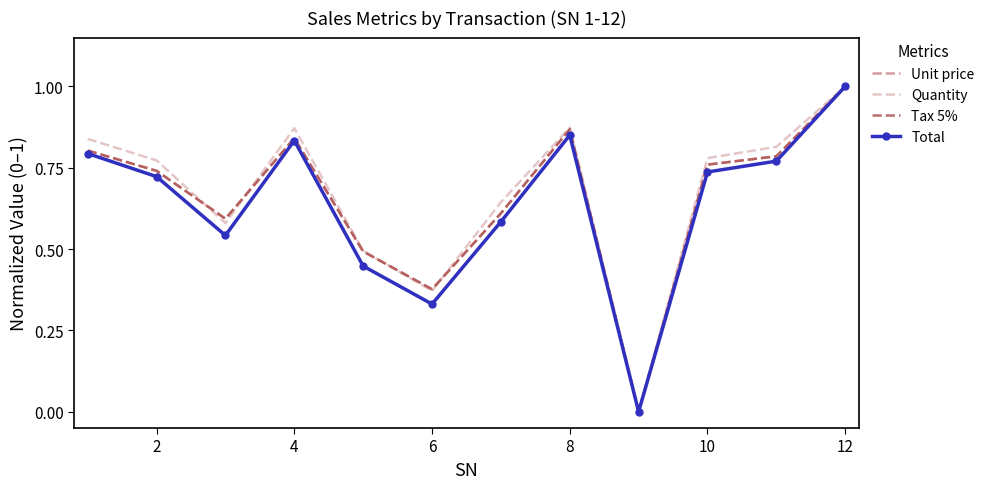

What is the greatest value displayed?

1.0